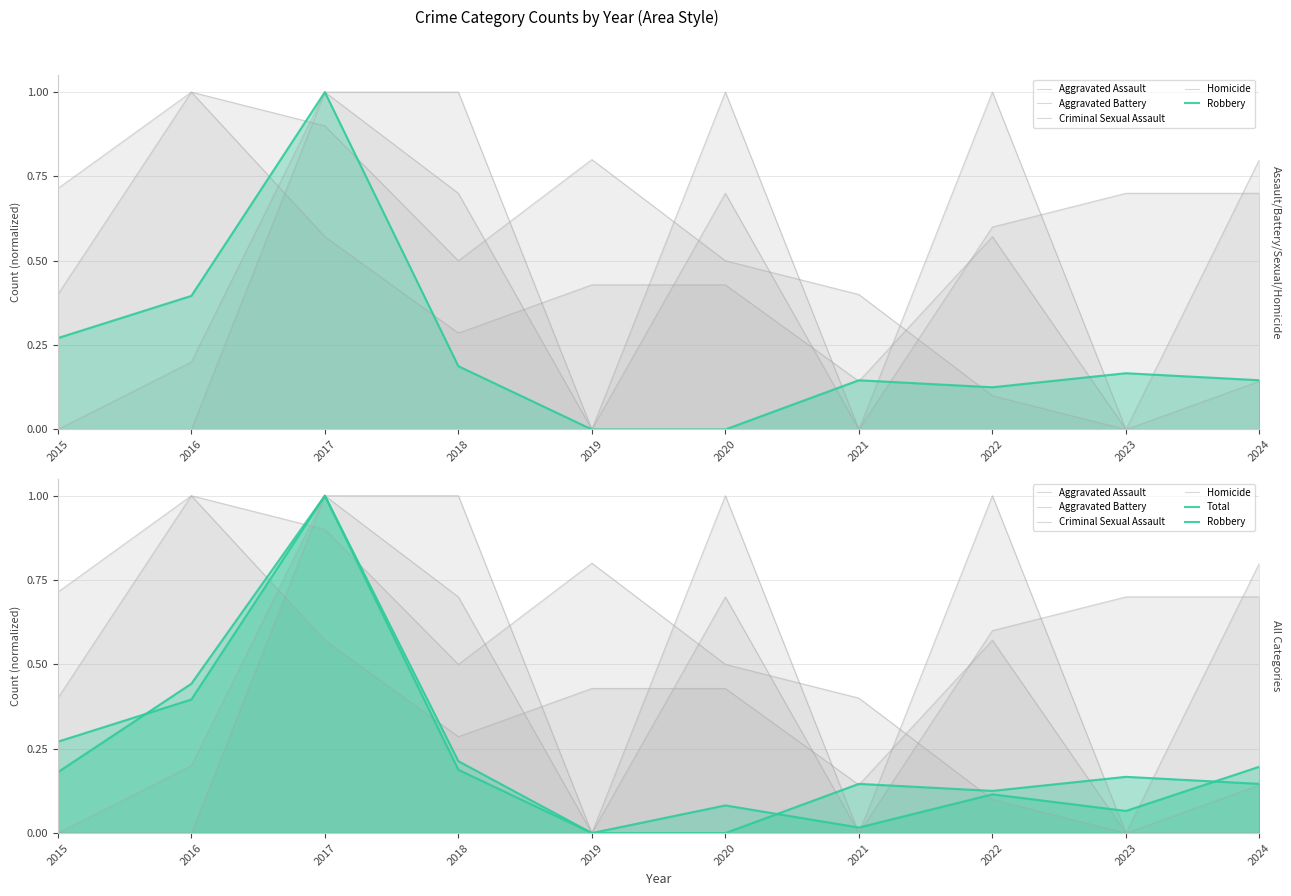

How many intersections are there between Robbery and Homicide?

3